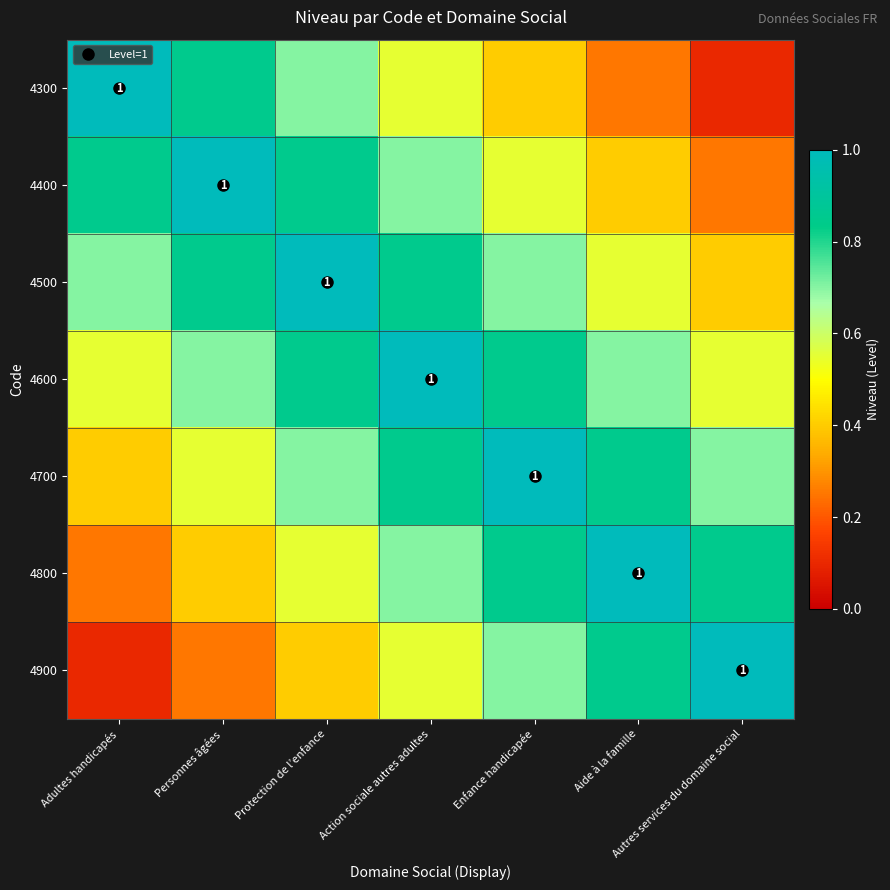

Which has a higher value, Autres services du domaine social or Adultes handicapés?

Adultes handicapés